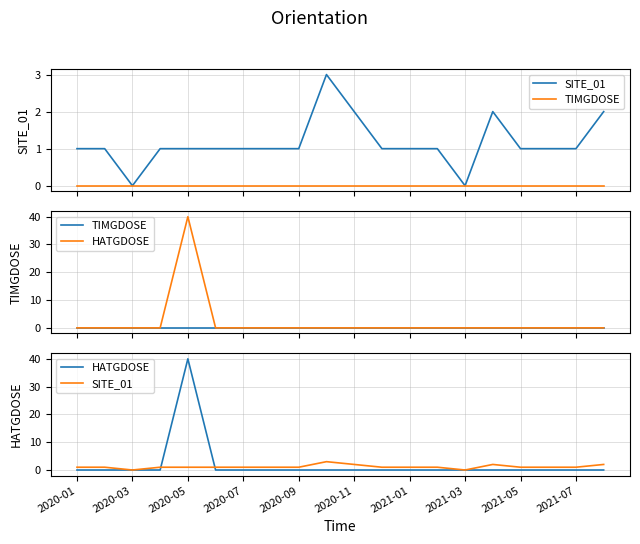

True or false: TIMGDOSE and SITE_01 cross at least once.

False